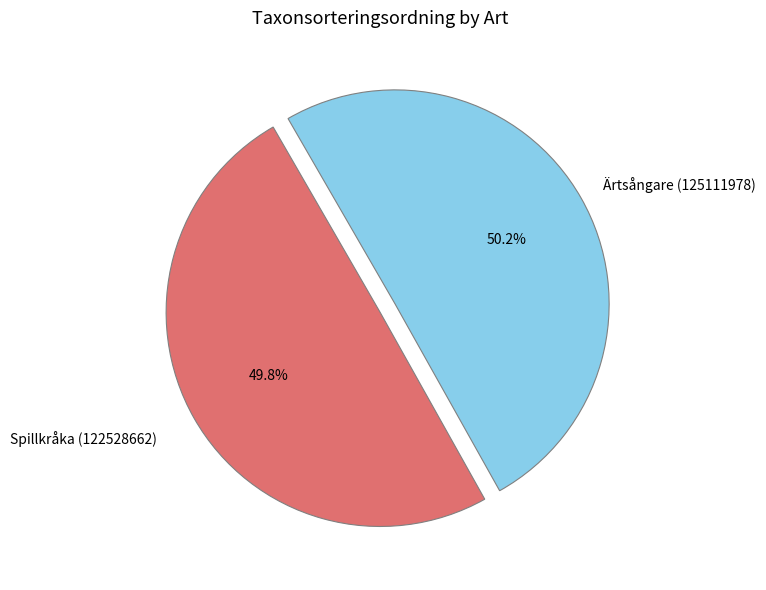

What is the total percentage of Ärtsångare (125111978) and Spillkråka (122528662)?

100.0%